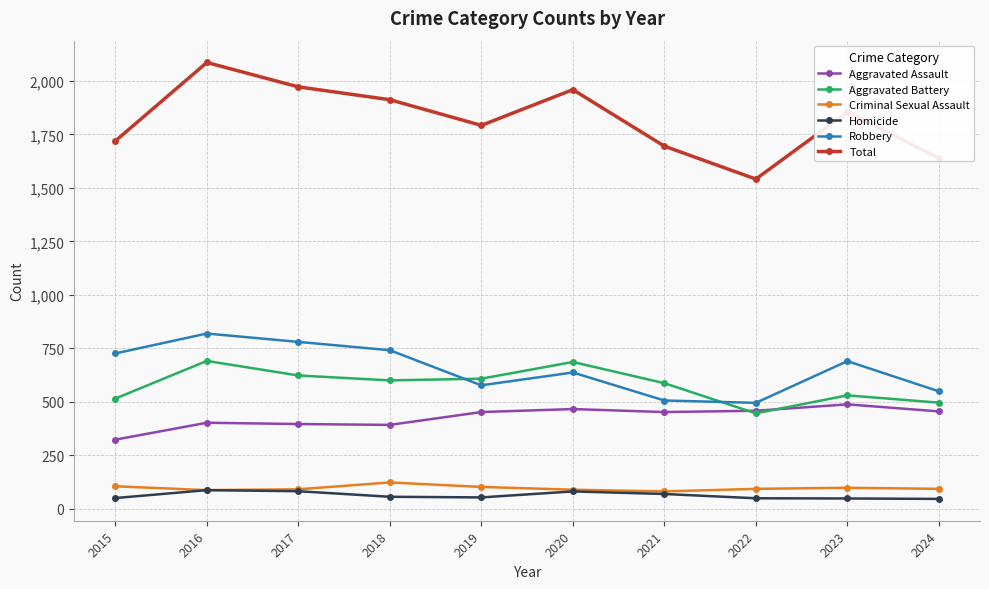

At which category does Criminal Sexual Assault reach its first local peak?

2018